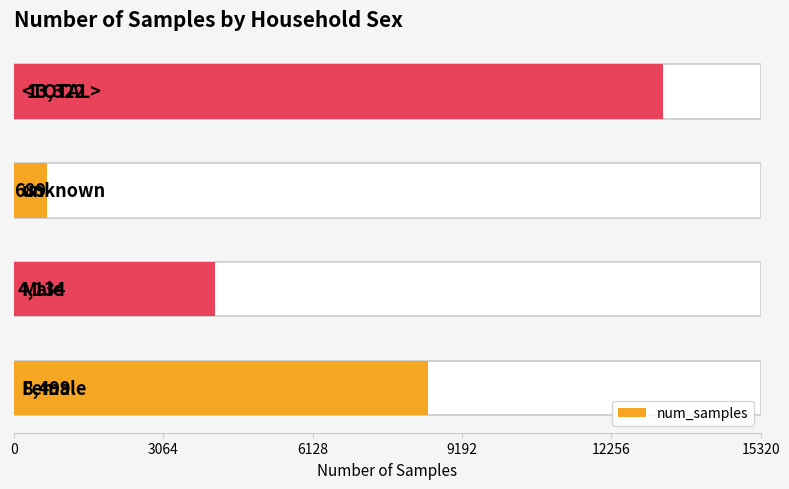

What is the value of the 1st bar from the left?

8499